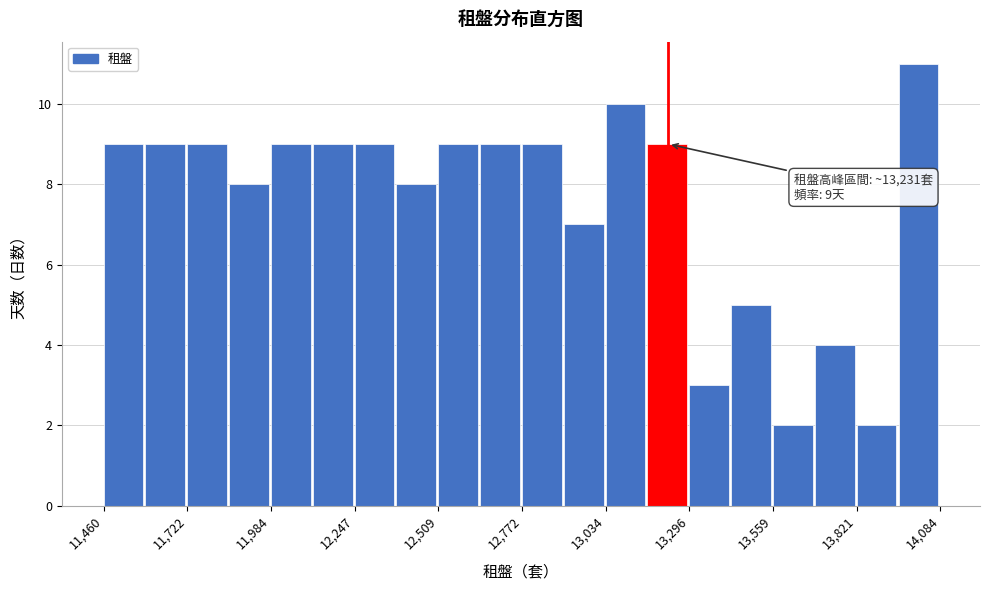

Around what value on the x-axis is the tallest bar? Give the approximate position of its centre, as read against the axis.

14000